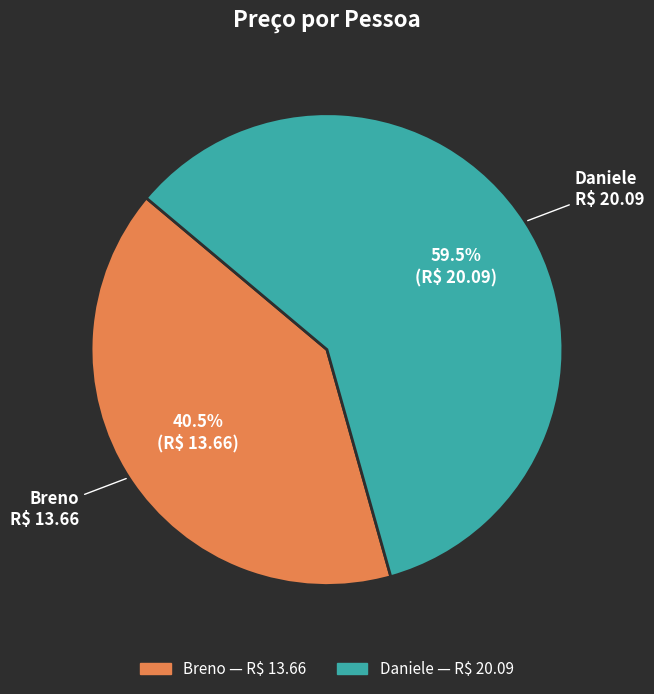

The Breno slice represents 35% of the pie. True or false?

False